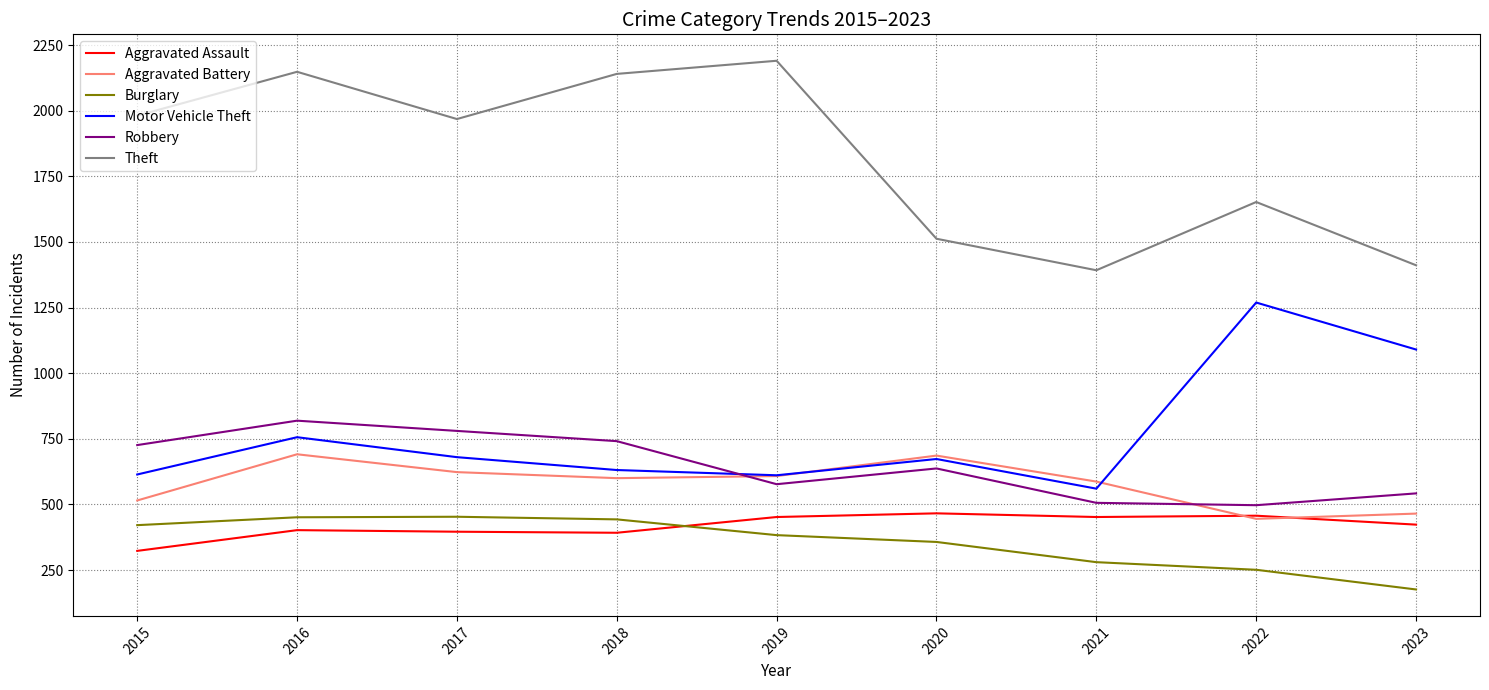

True or false: Aggravated Assault and Motor Vehicle Theft cross at least once.

False